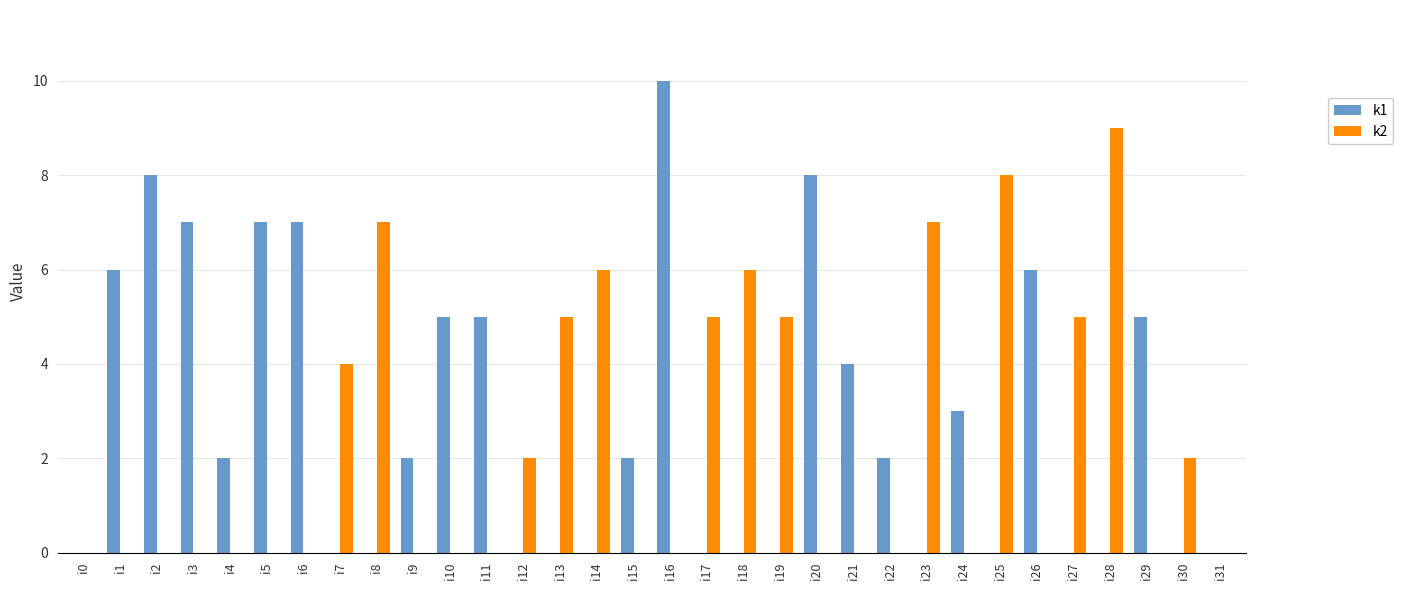

How many groups of bars are there?

32